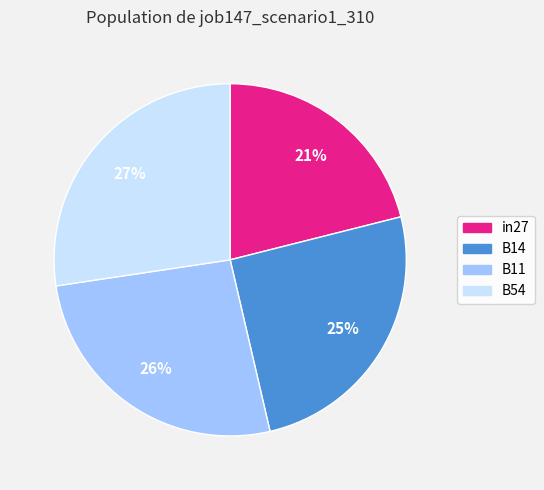

Does any single category account for the majority?

No